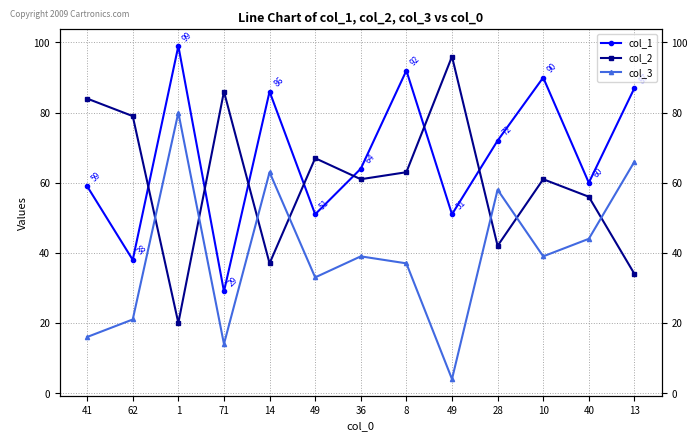

The value of col_1 at 13 is 120. True or false?

False